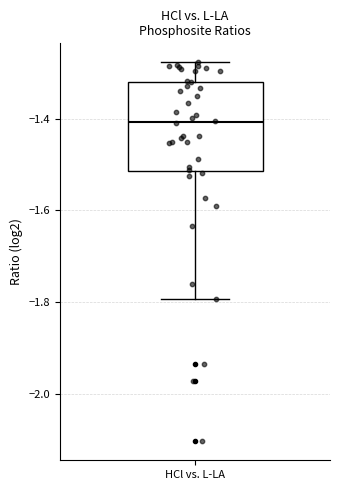

Read this box plot against the y-axis: the position of the median line, the range covered by the box, and the ends of both whiskers. The values are not printed on the chart, so give them approximately, as read against the axis.

median -1.40, box -1.52 to -1.32, whiskers -1.80 to -1.28